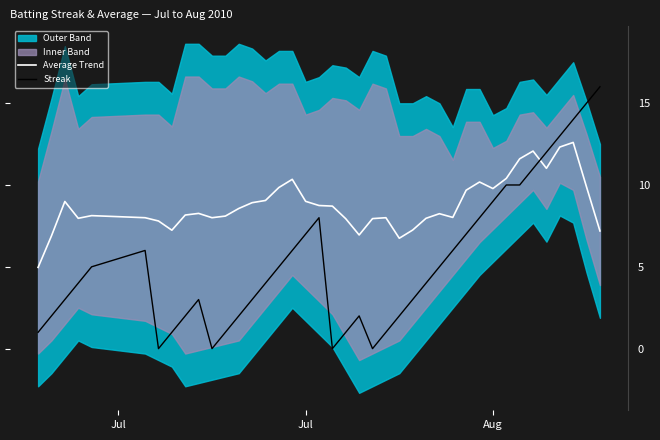

How many lines are shown in the chart?

2